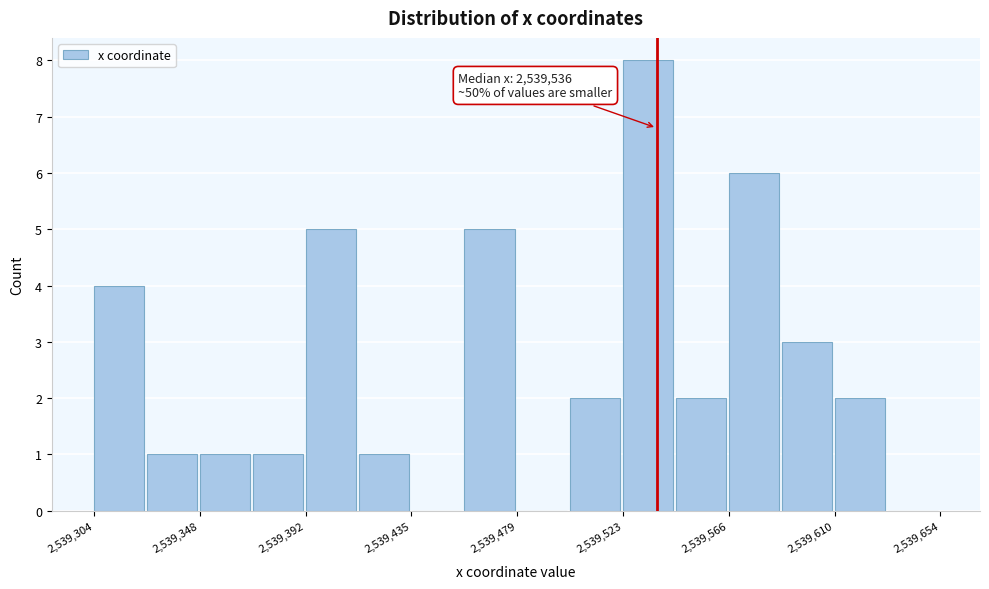

Which range on the x-axis has the tallest bar?

2539525 to 2539545